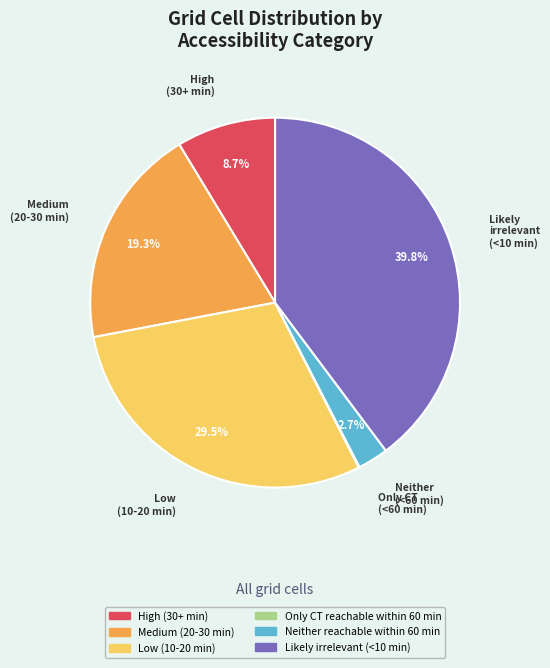

Is Neither reachable within 60 min the majority of the pie?

No